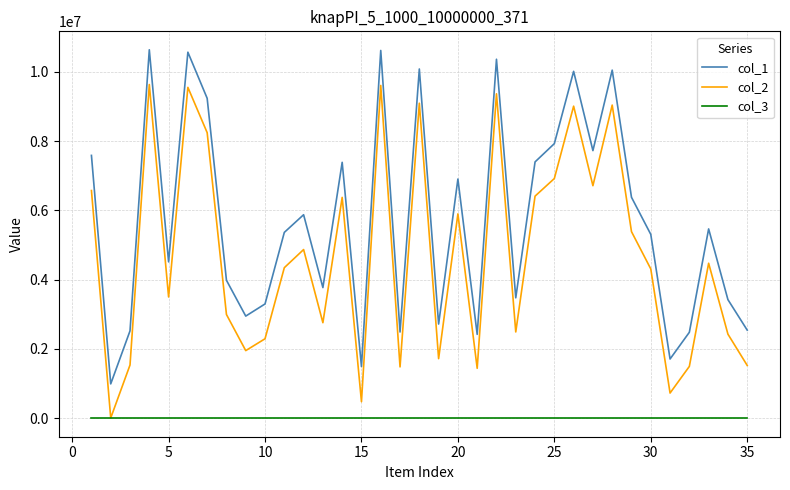

List the series in order of their peak value, highest first.

col_1, col_2, col_3